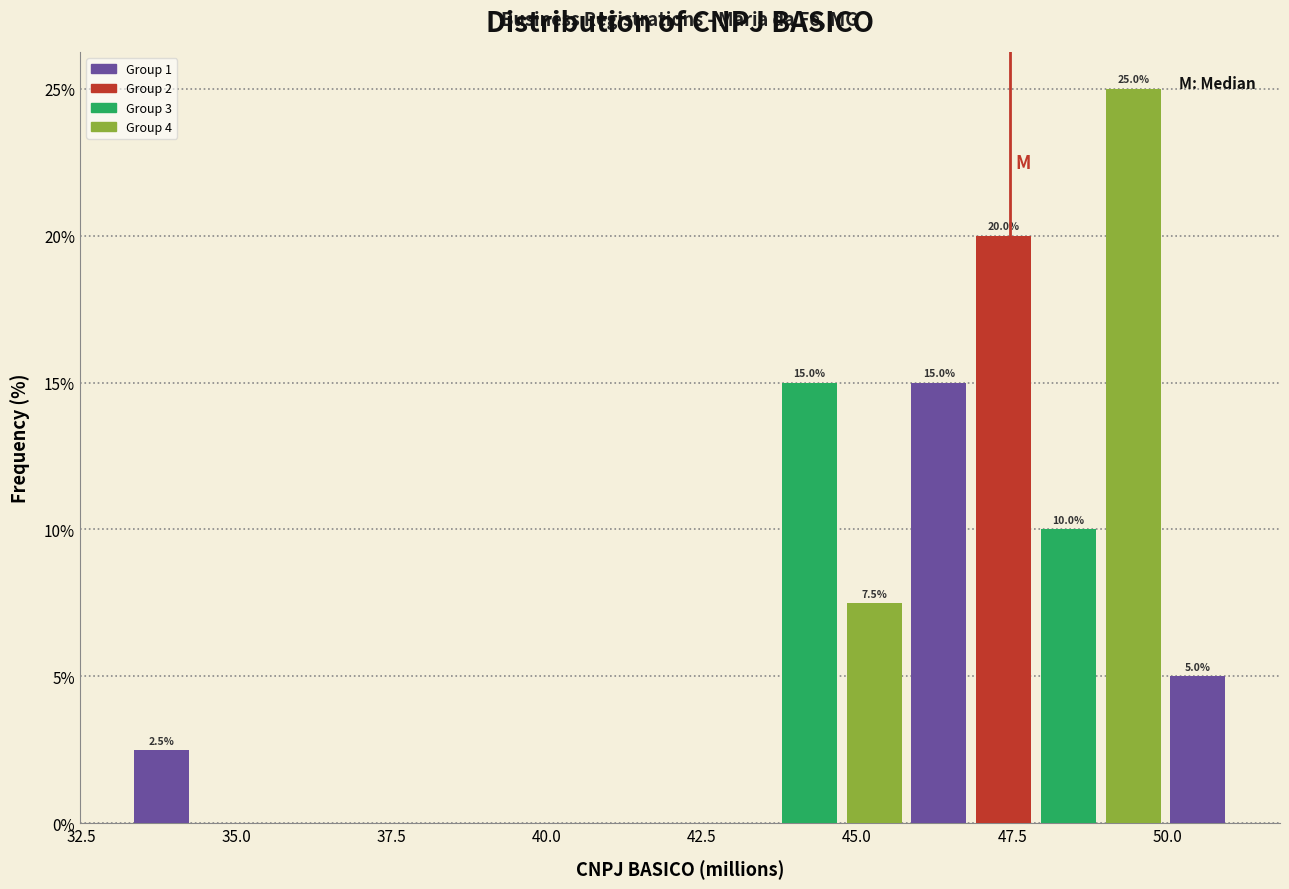

Around what value on the x-axis is the tallest bar? Give the approximate position of its centre, as read against the axis.

49.5